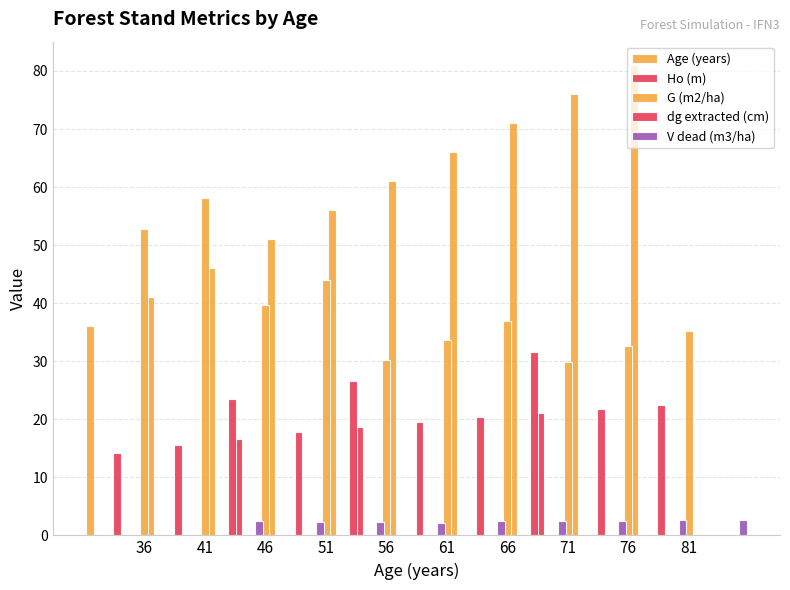

What is the highest value of the V dead (m3/ha) series?

2.7